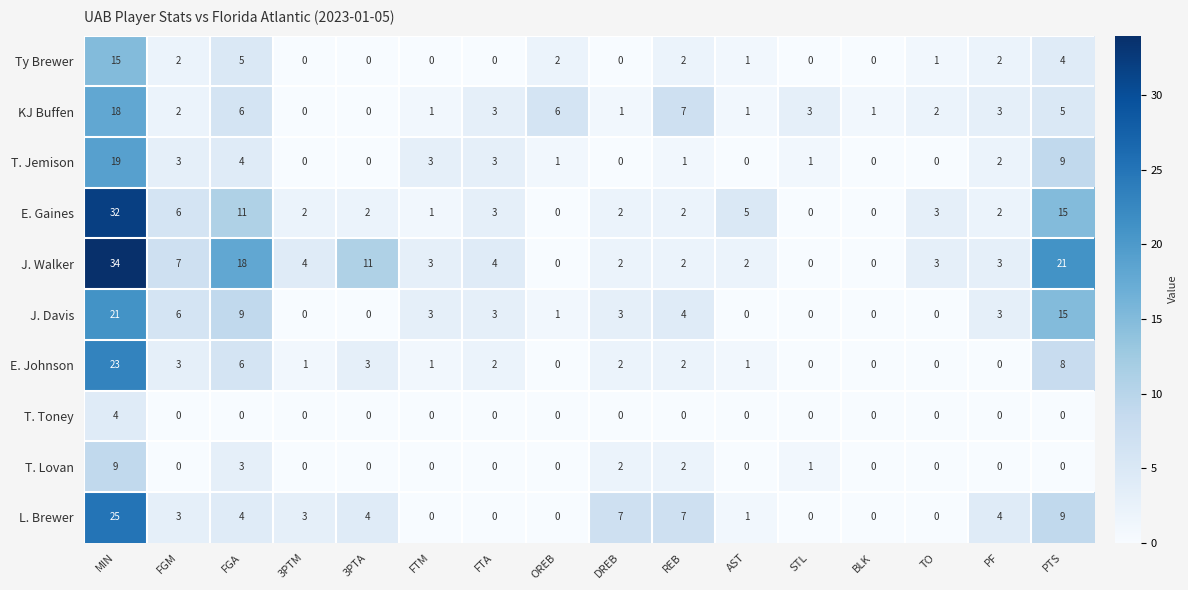

Which series has the widest spread of values?

J. Walker